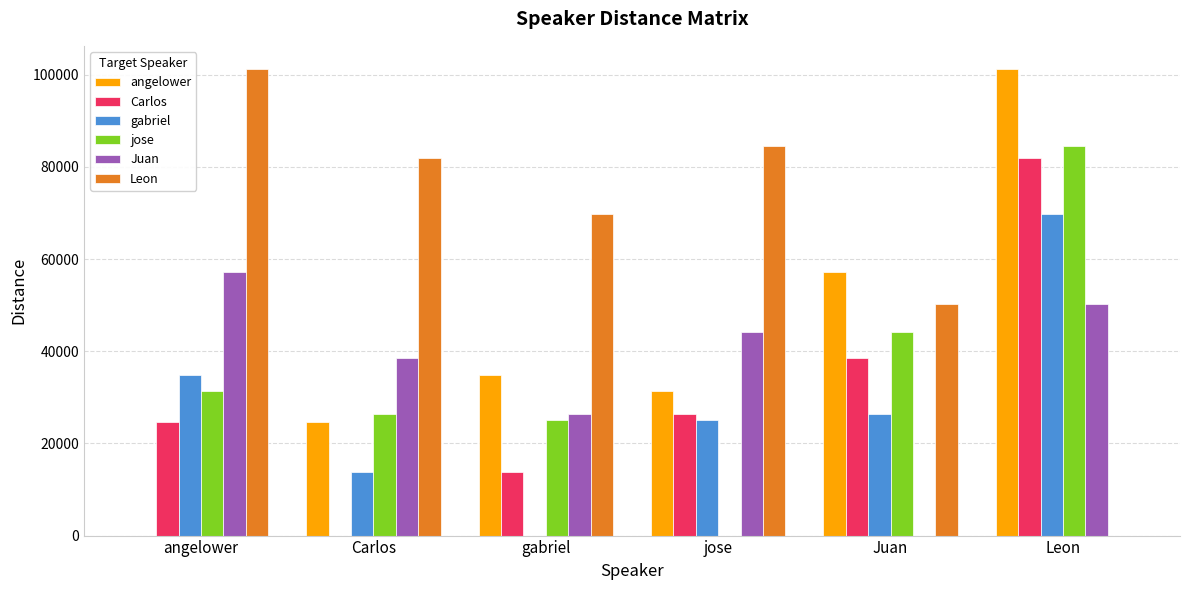

Where does the gabriel series first go above 26285?

angelower